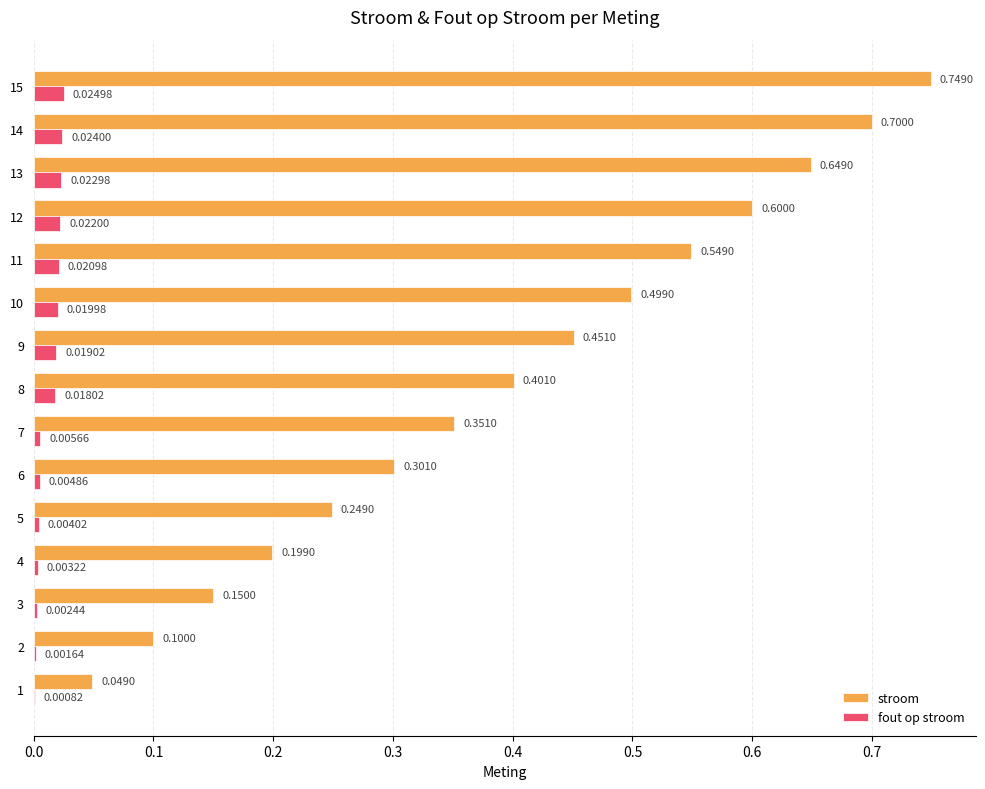

Is the value of stroom at 11 greater than the value of fout op stroom at 2?

Yes